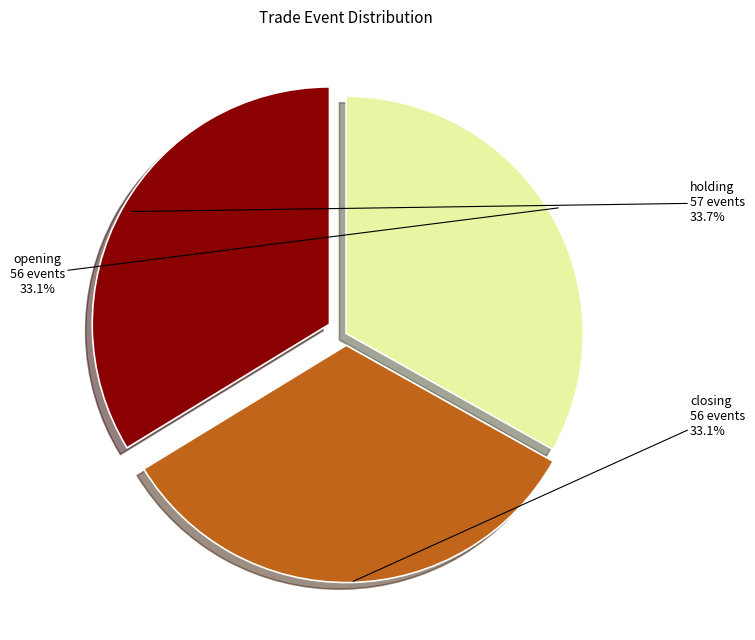

Does any single category account for the majority?

No